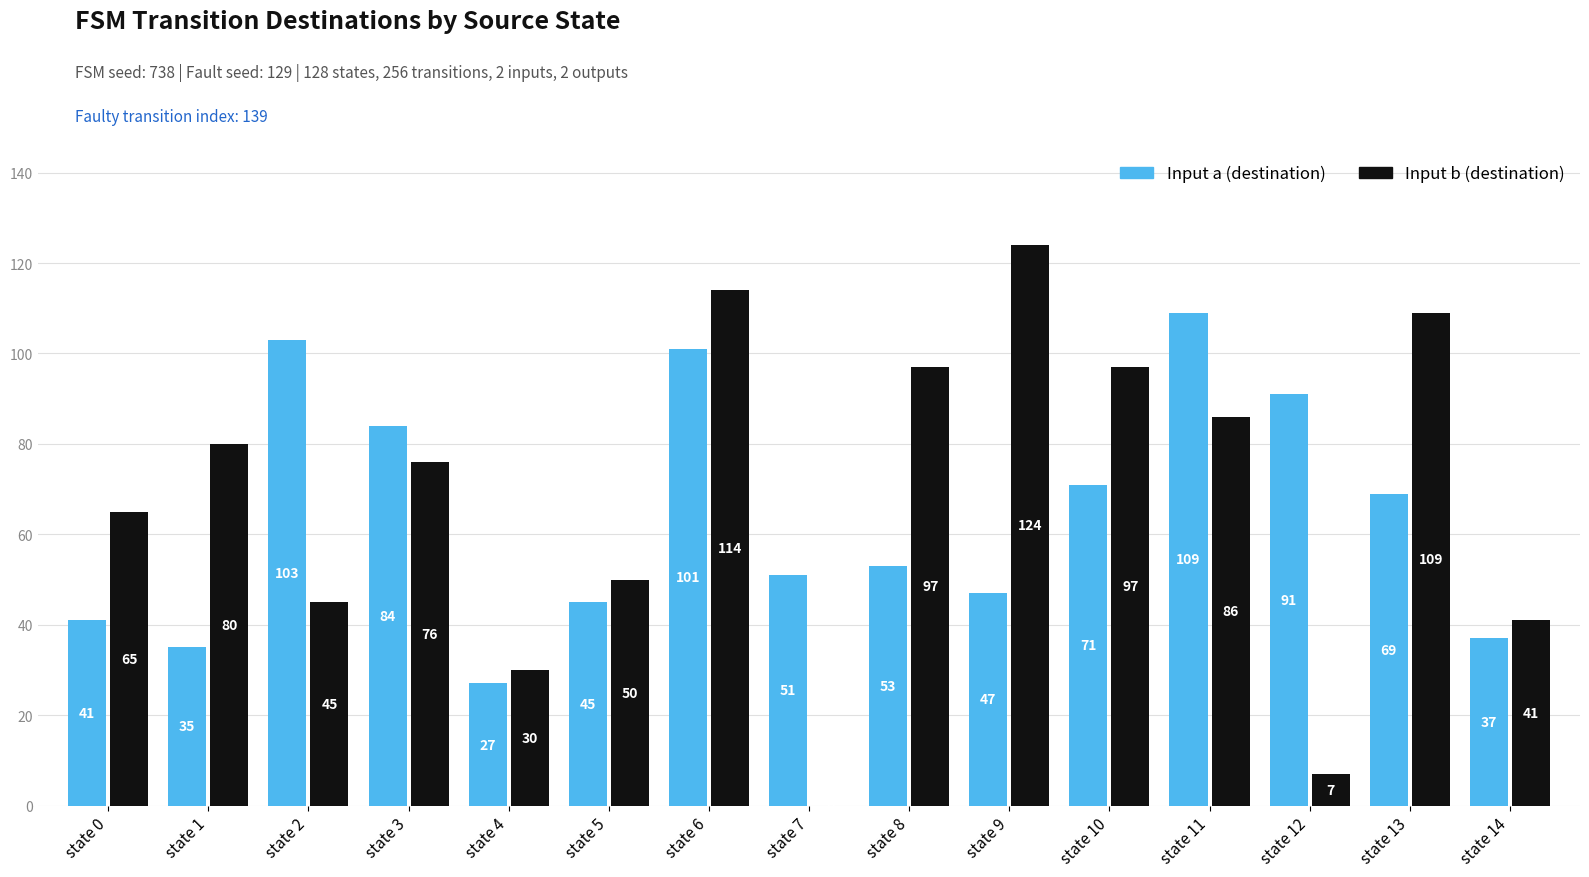

What is the average value of the Input b (destination) series?

68